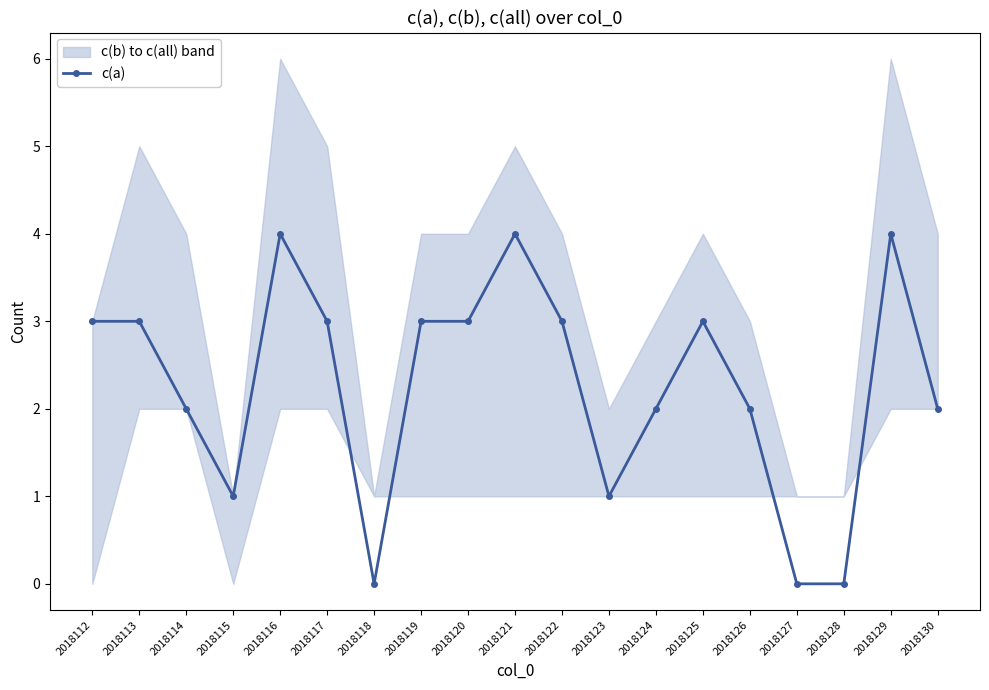

Which label corresponds to the largest value in the chart?

2018116